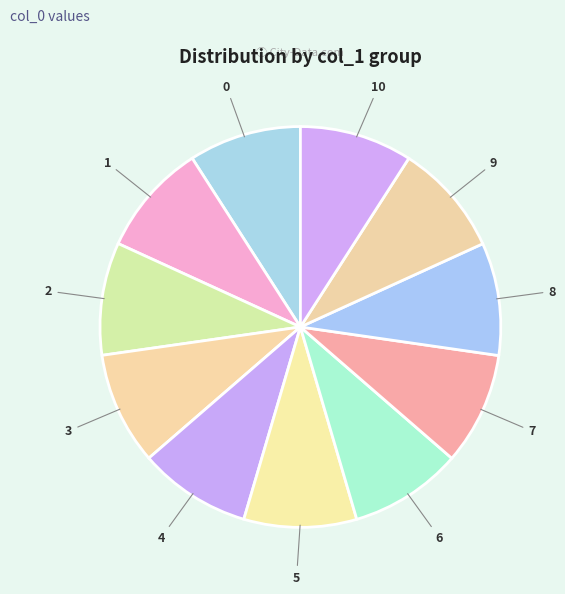

Combined, do 1 and 4 account for over 50%?

No